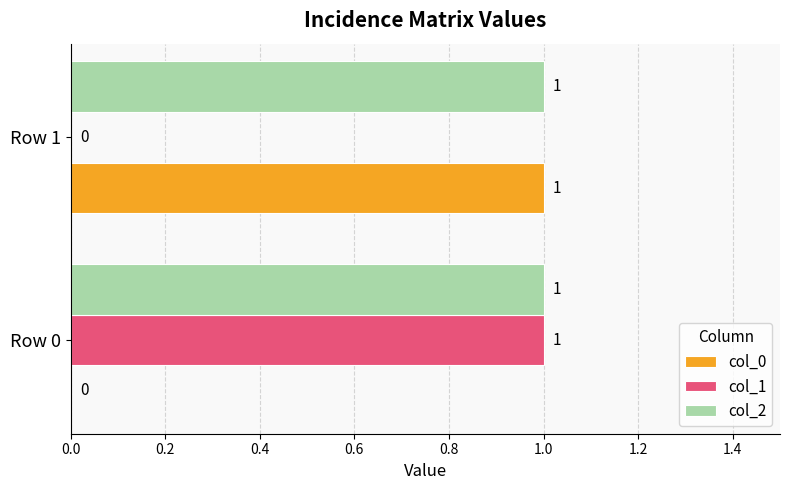

Which series has the largest total across all categories?

col_2